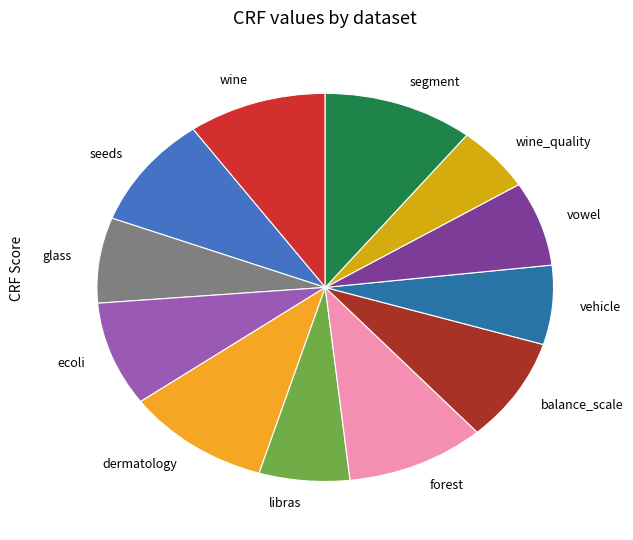

Is the sum of forest and balance_scale greater than half?

No